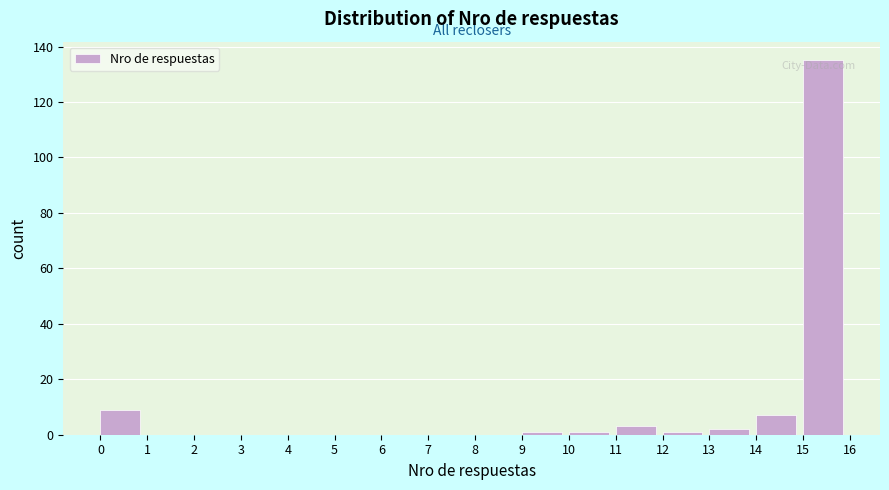

Reading left to right, list every bar in this chart as the range it spans on the x-axis followed by its height. The values are not printed on the chart, so give them approximately, as read against the axis.

0 to 1: 10
1 to 2: 0
2 to 3: 0
3 to 4: 0
4 to 5: 0
5 to 6: 0
6 to 7: 0
7 to 8: 0
8 to 9: 0
9 to 10: under 2
10 to 11: under 2
11 to 12: 4
12 to 13: under 2
13 to 14: 2
14 to 15: 8
15 to 16: 136